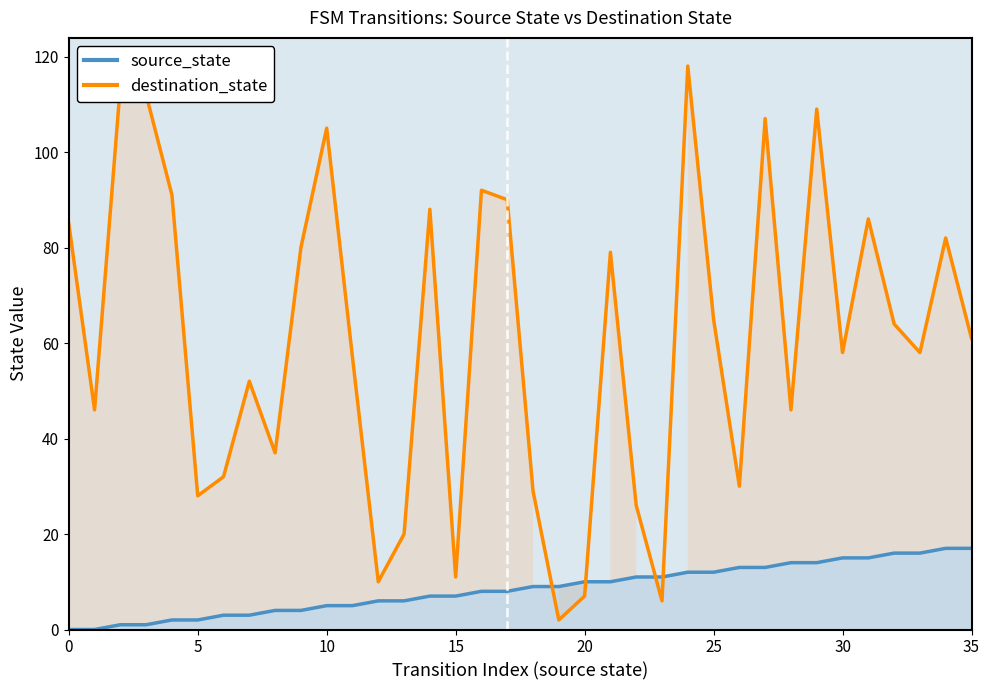

Which series ends up on top after the final intersection of destination_state and source_state?

destination_state